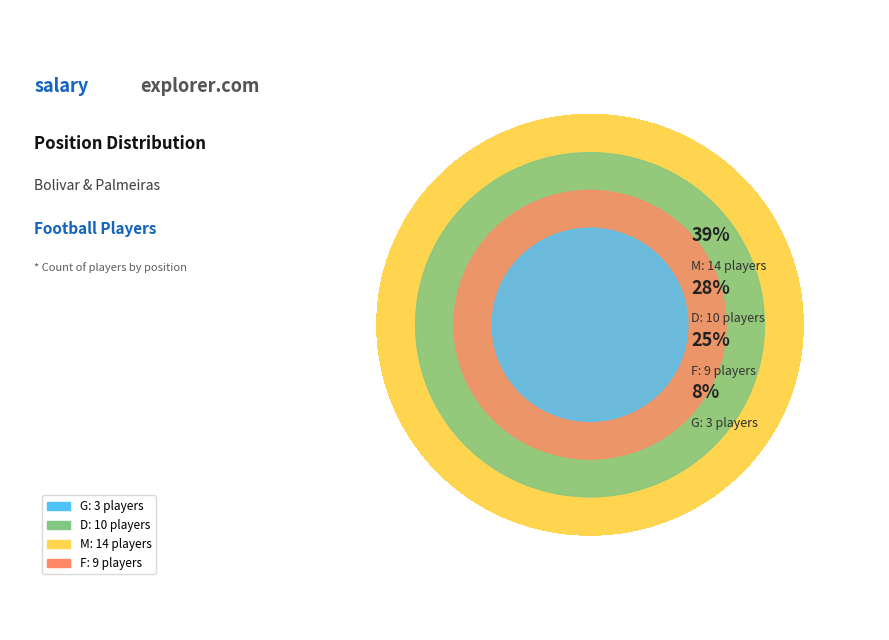

To the nearest percent, what is the difference between the largest and smallest slice percentages?

31%